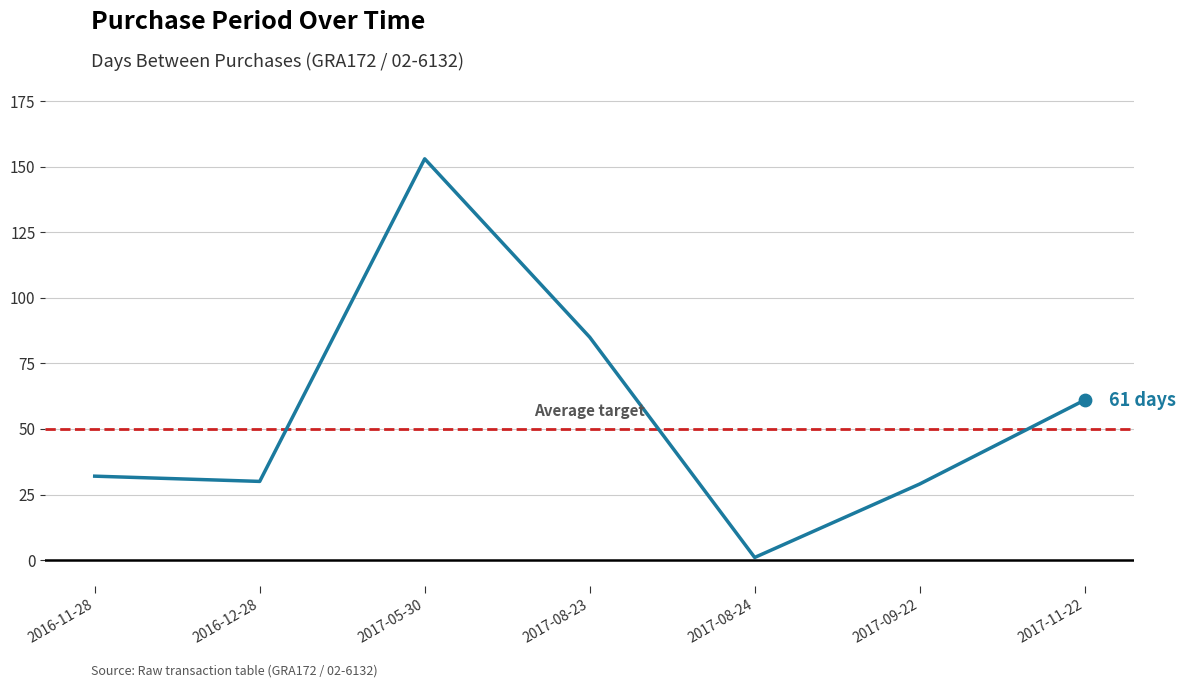

Which has a higher value, 2017-11-22 or 2017-09-22?

2017-11-22